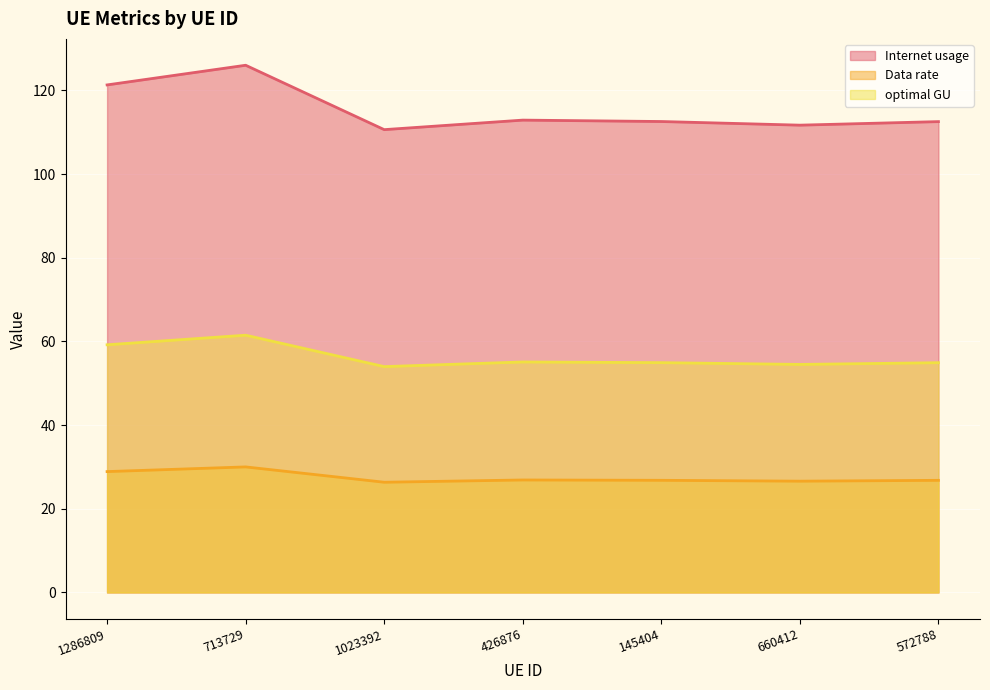

True or false: optimal GU has more than 1 points higher than both neighbors.

True